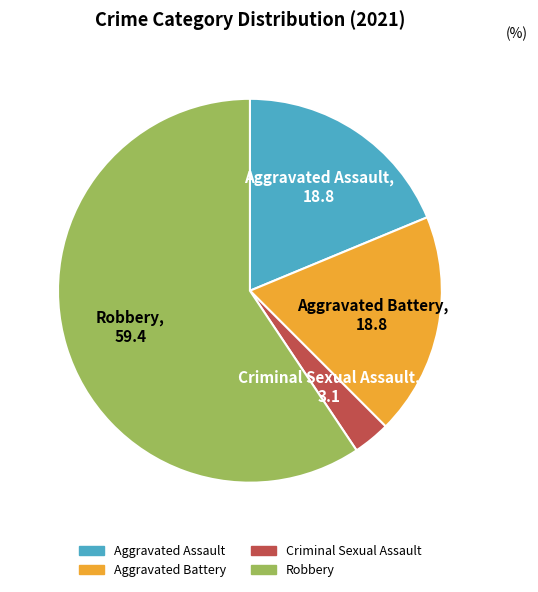

Which slice represents more than half of the pie?

Robbery